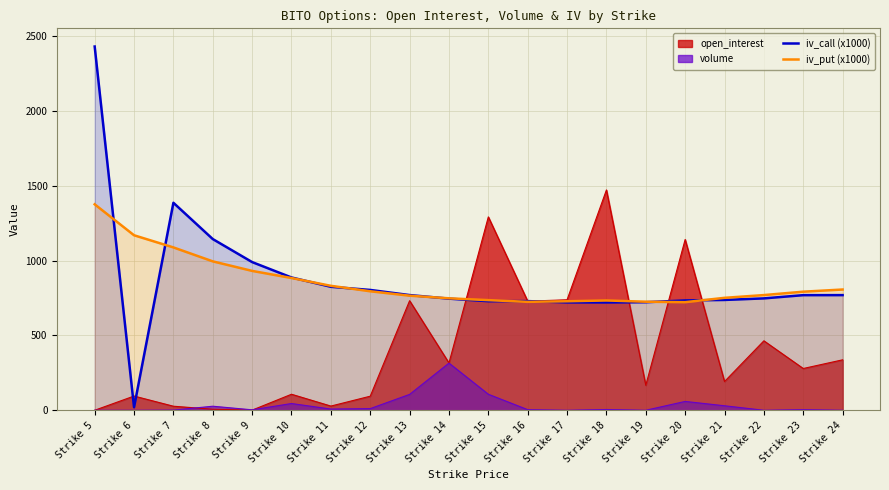

At which label does iv_call (x1000) reach its peak?

Strike 5